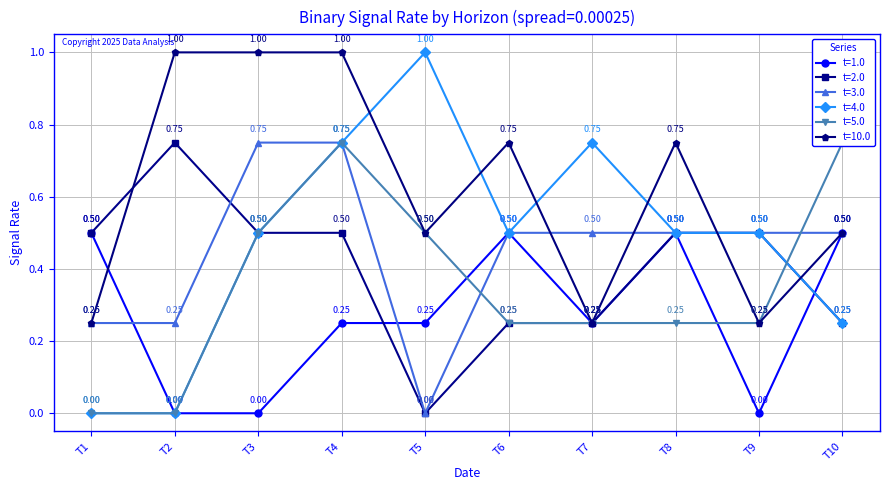

Is the value of t=3.0 at T10 greater than the value of t=10.0 at T6?

No